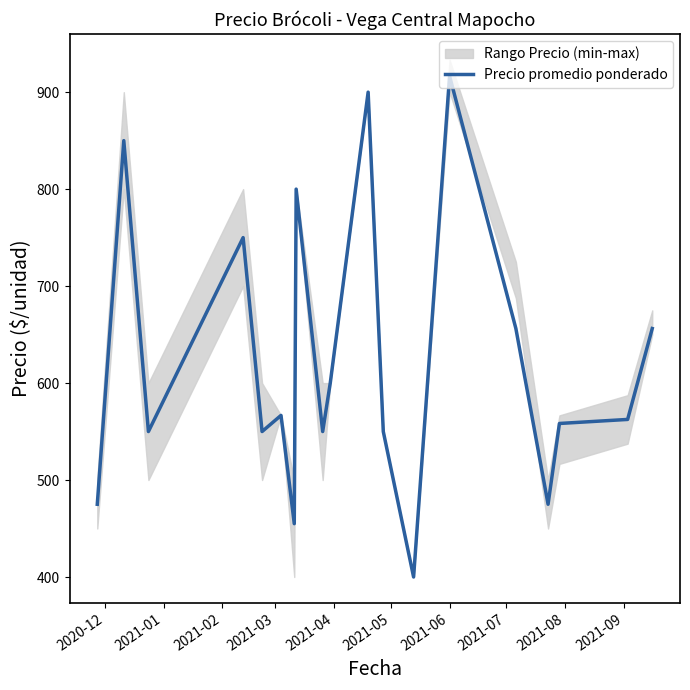

What is the lowest value of the Precio promedio ponderado series?

400.0